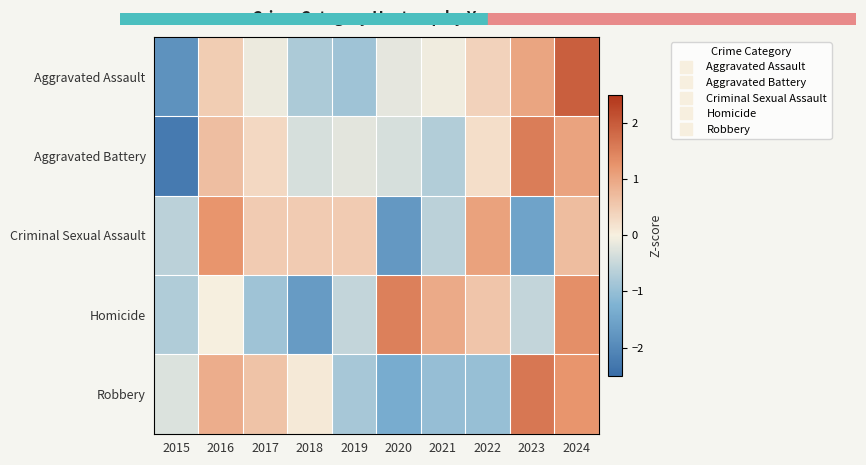

Which label corresponds to the largest value in the chart?

2024